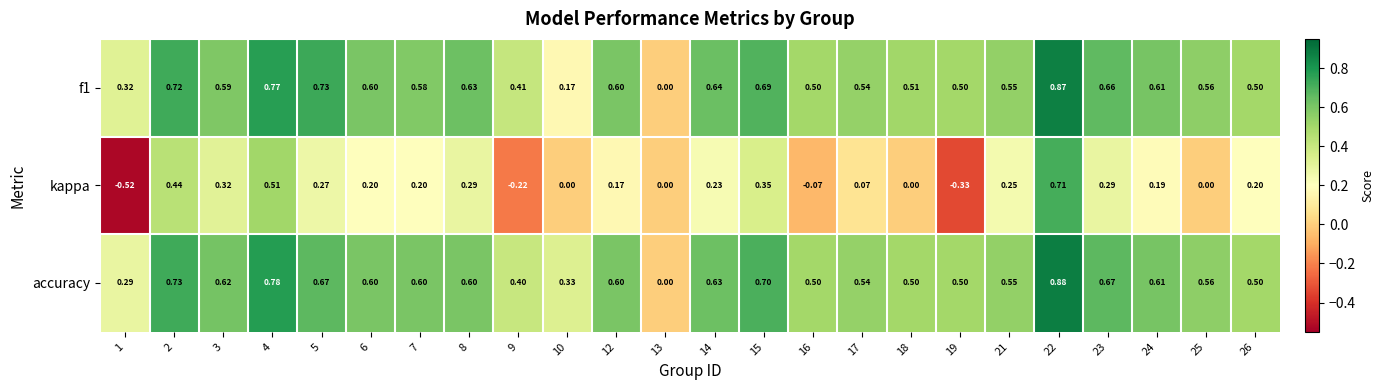

Which series has the largest total across all categories?

accuracy